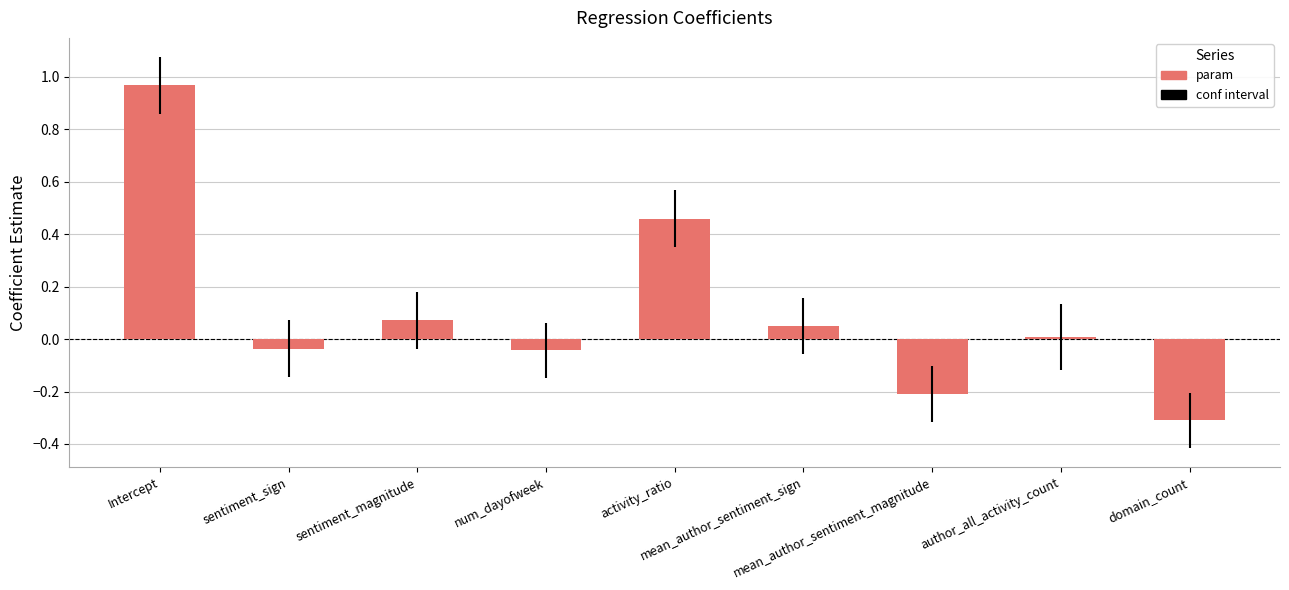

Which has a higher value, domain_count or sentiment_sign?

sentiment_sign